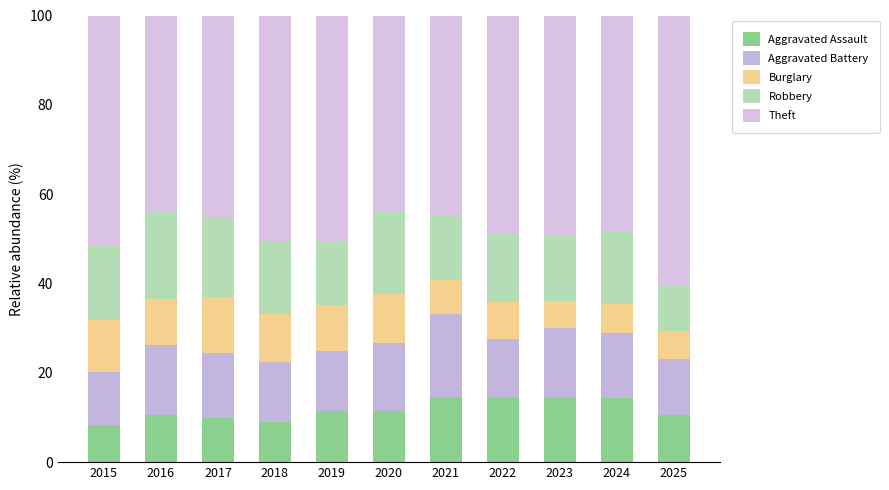

The Aggravated Assault series shows 25.2 at 2024. True or false?

False